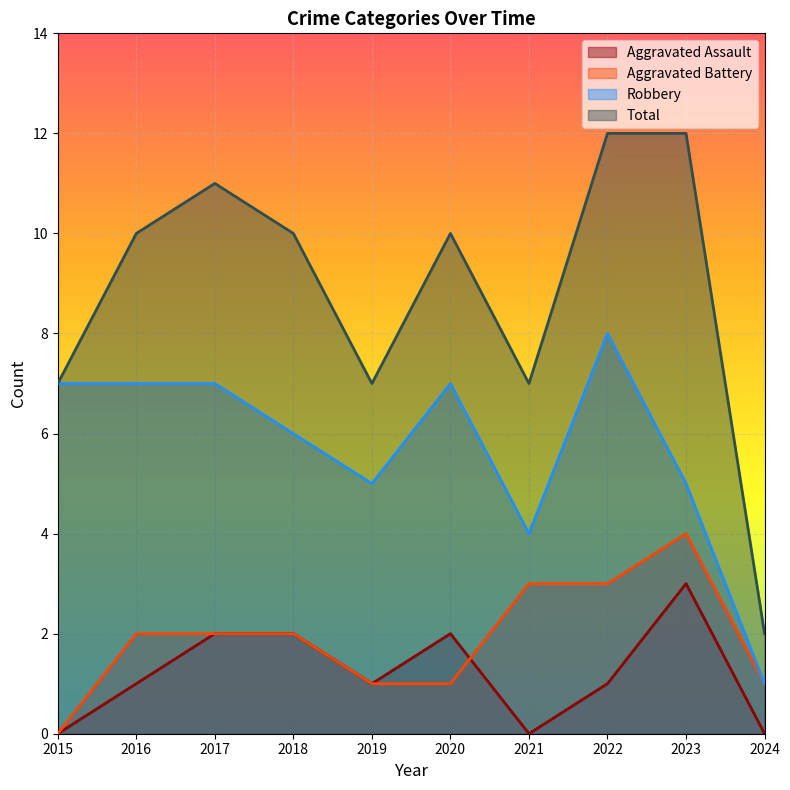

How many data points does each series have?

10